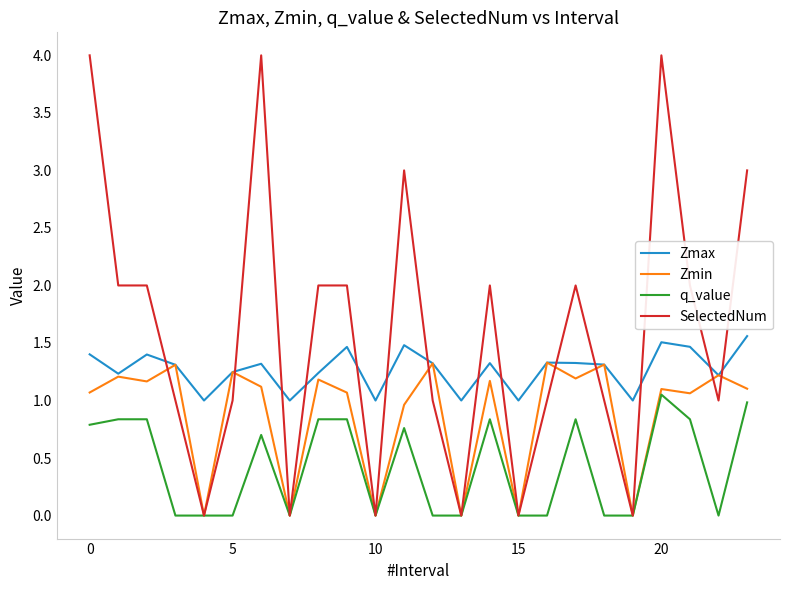

Which series has the largest range (max minus min)?

SelectedNum